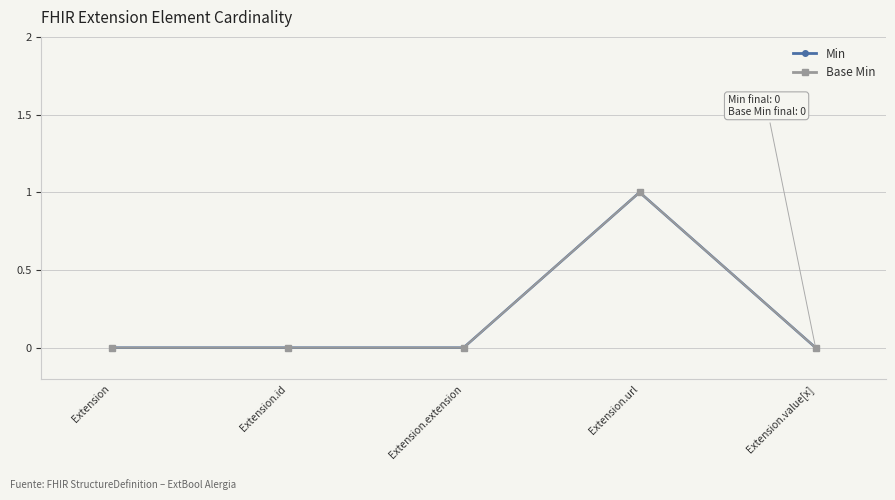

Reading right to left, what are all the values shown in this chart?

Min: Extension.value[x]=0	Extension.url=1	Extension.extension=0	Extension.id=0	Extension=0
Base Min: Extension.value[x]=0	Extension.url=1	Extension.extension=0	Extension.id=0	Extension=0